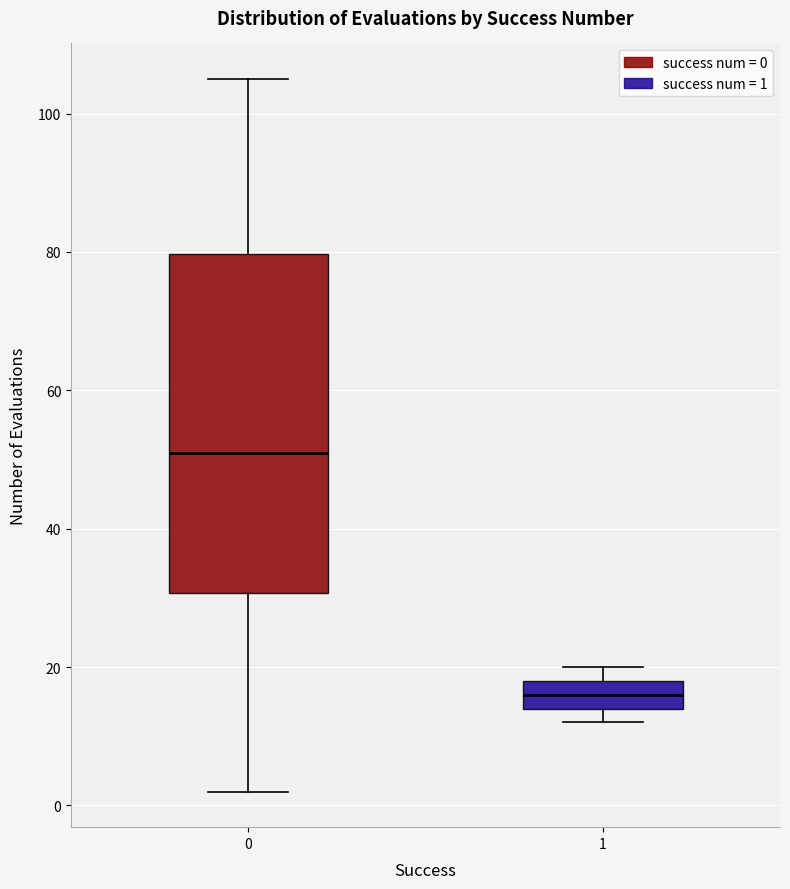

Reading left to right, read every box against the y-axis: the position of its median line, the range the box covers, and the ends of its whiskers. The values are not printed on the chart, so give them approximately, as read against the axis.

0: median 52, box 30 to 80, whiskers 2 to 106
1: median 16, box 14 to 18, whiskers 12 to 20